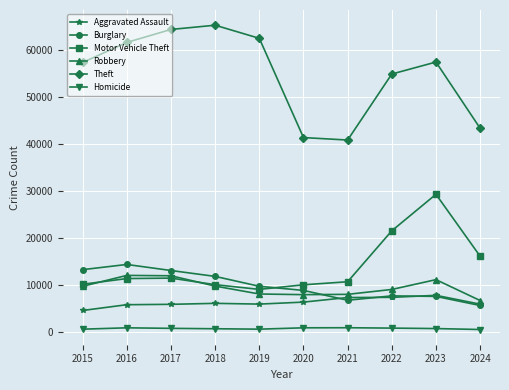

Which series has the largest range (max minus min)?

Theft